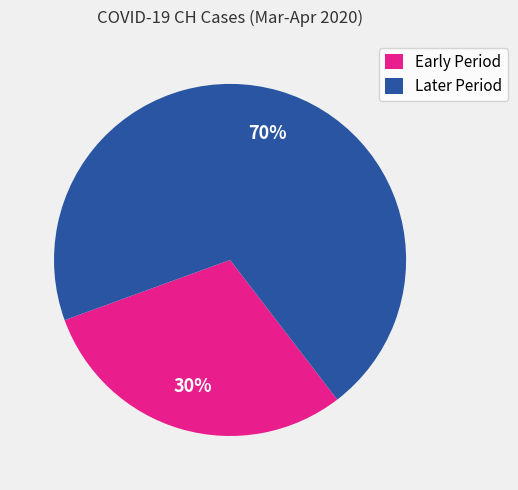

What percentage is the Early Period slice, to the nearest percent?

30%